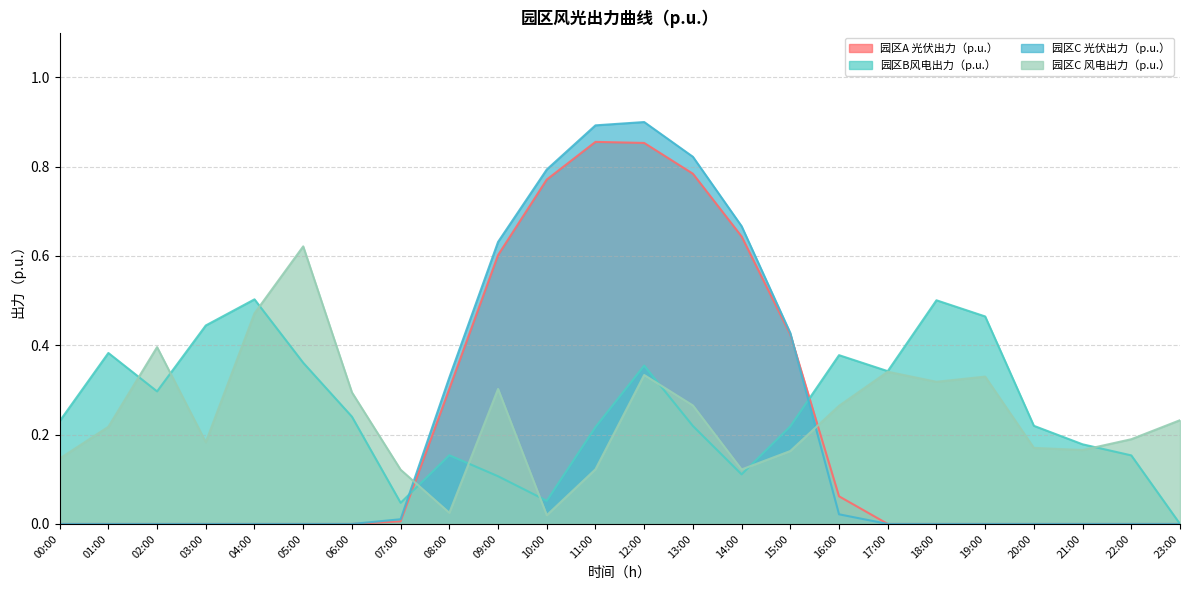

What value does the 园区B风电出力（p.u.） series have at 16:00?

0.4